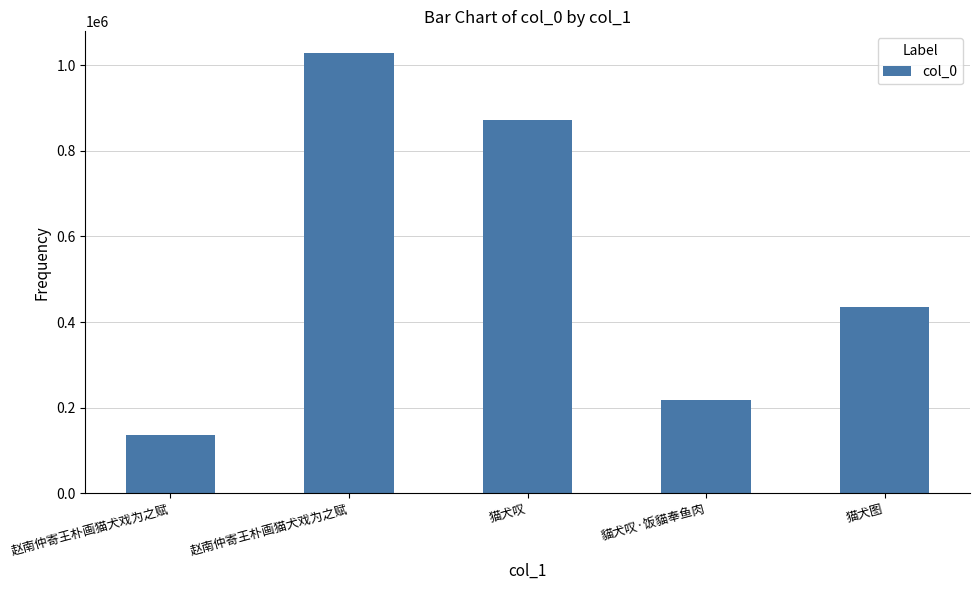

How many data points does each series have?

5